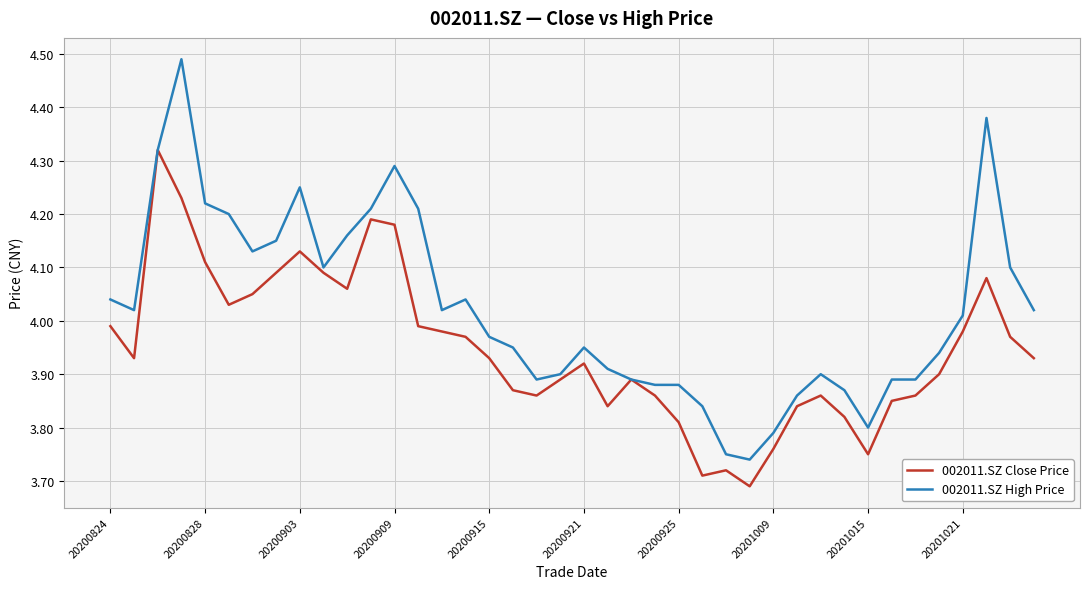

Which series has the largest total across all categories?

002011.SZ High Price